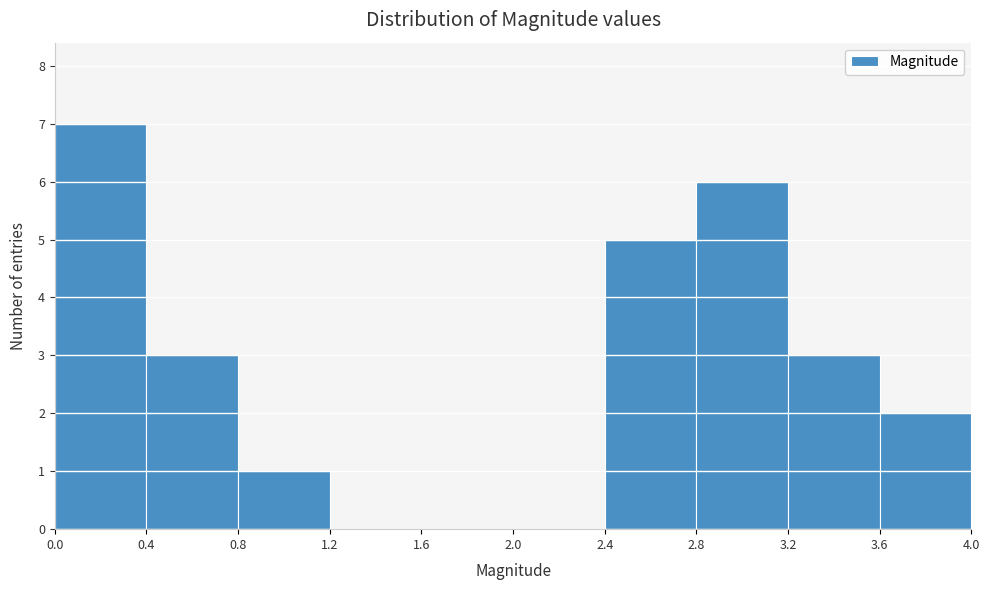

Reading left to right, transcribe this chart: for each bar, give the range it covers on the x-axis and its height. The values are not printed on the chart, so give them approximately, as read against the axis.

0.0 to 0.4: 7
0.4 to 0.8: 3
0.8 to 1.2: 1
1.2 to 1.6: 0
1.6 to 2.0: 0
2.0 to 2.4: 0
2.4 to 2.8: 5
2.8 to 3.2: 6
3.2 to 3.6: 3
3.6 to 4.0: 2